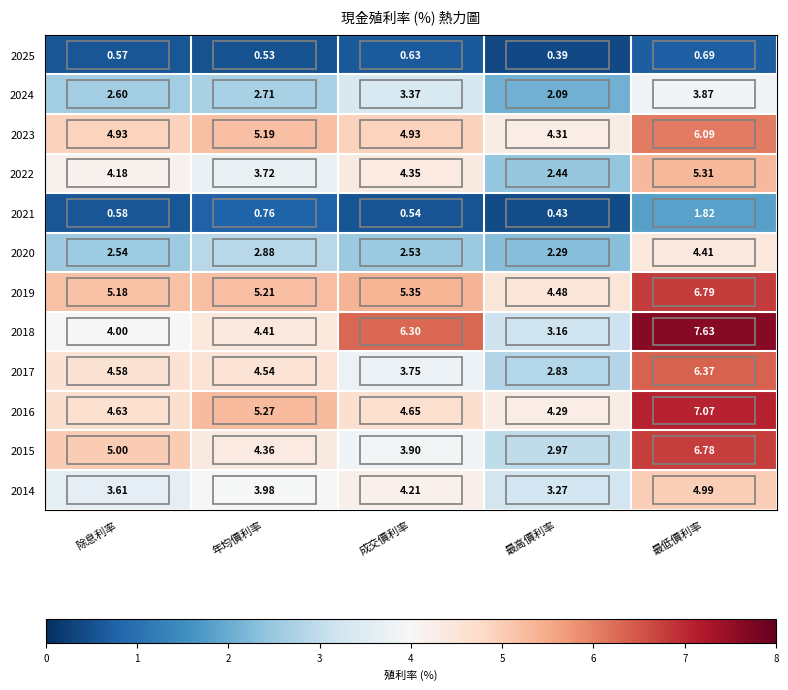

How many distinct data groups are displayed?

12